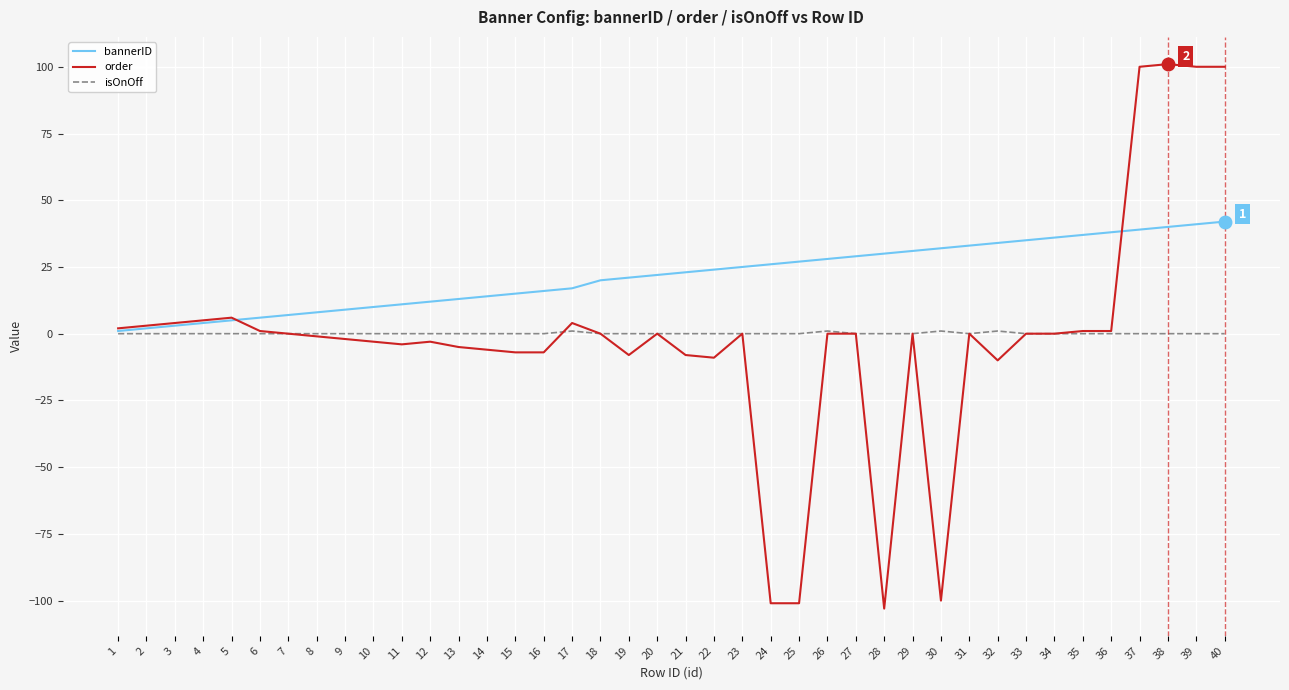

True or false: order and isOnOff cross at least once.

True